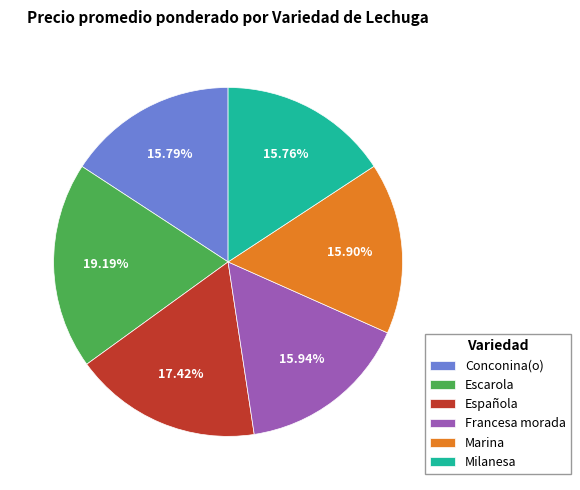

To the nearest percent, what percentage of the pie is Española?

17%